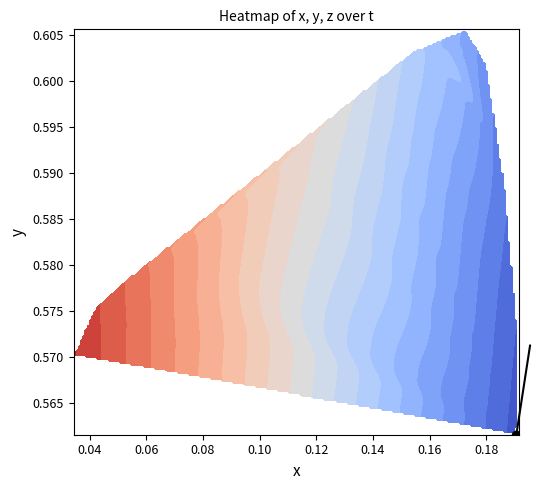

Reading right to left, what are all the values shown in this chart?

t: 0.5	0.5	0.5	0.4	0.4	0.4	0.4	0.4	0.4	0.4	0.3	0.3	0.3	0.3	0.3	0.3	0.3	0.3	0.2	0.2	0.2	0.2	0.2	0.2	0.2	0.1	0.1	0.1	0.1	0.1	0.1	0.1	0.0	0.0	0.0	0.0
x: 0.2	0.2	0.2	0.2	0.2	0.2	0.2	0.2	0.2	0.2	0.2	0.2	0.2	0.2	0.1	0.1	0.1	0.1	0.1	0.1	0.1	0.1	0.1	0.1	0.1	0.1	0.1	0.1	0.1	0.1	0.0	0.0	0.0	0.0	0.0	0.0
y: 0.6	0.6	0.6	0.6	0.6	0.6	0.6	0.6	0.6	0.6	0.6	0.6	0.6	0.6	0.6	0.6	0.6	0.6	0.6	0.6	0.6	0.6	0.6	0.6	0.6	0.6	0.6	0.6	0.6	0.6	0.6	0.6	0.6	0.6	0.6	0.6
z: 0.5	0.5	0.5	0.5	0.5	0.5	0.5	0.5	0.5	0.5	0.5	0.4	0.4	0.4	0.4	0.4	0.4	0.4	0.4	0.4	0.4	0.3	0.3	0.3	0.3	0.3	0.3	0.3	0.3	0.3	0.3	0.3	0.3	0.2	0.2	0.2